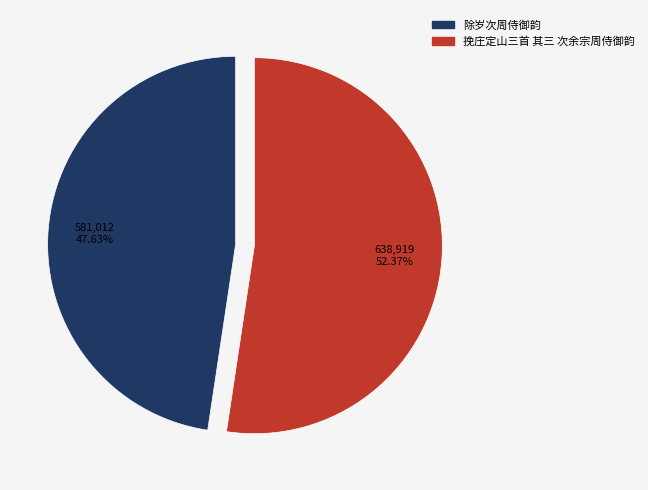

To the nearest percent, what is the difference between the 除岁次周侍御韵 and 挽庄定山三首 其三 次余宗周侍御韵 slice percentages?

5%